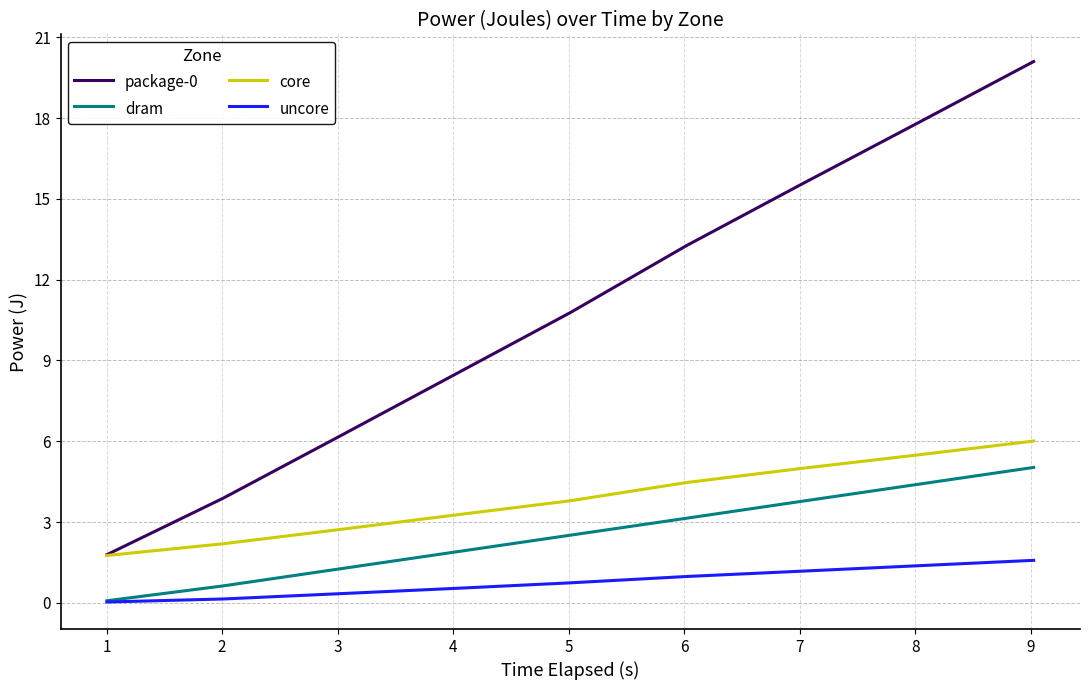

What is the greatest value displayed?

20.1